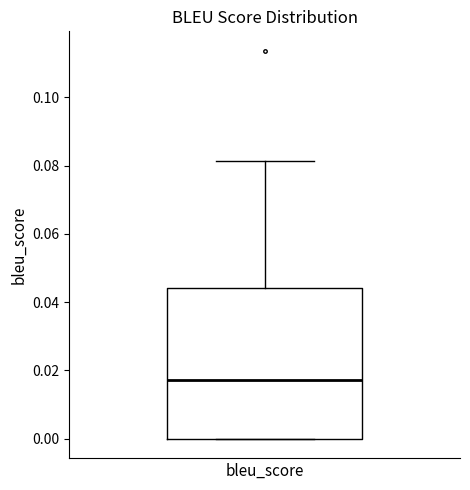

Where is the lower edge of the box for bleu_score on the y-axis? The values are not printed on the chart, so give them approximately, as read against the axis.

0.000